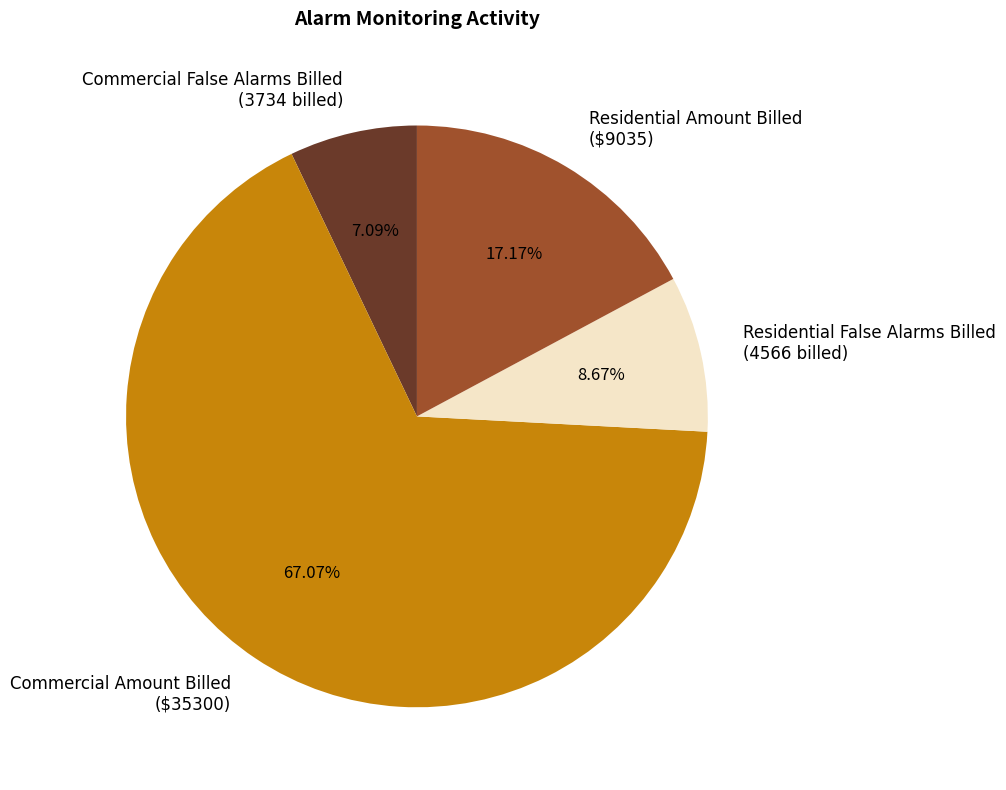

What portion of the pie excludes Commercial False Alarms Billed?

92.9%